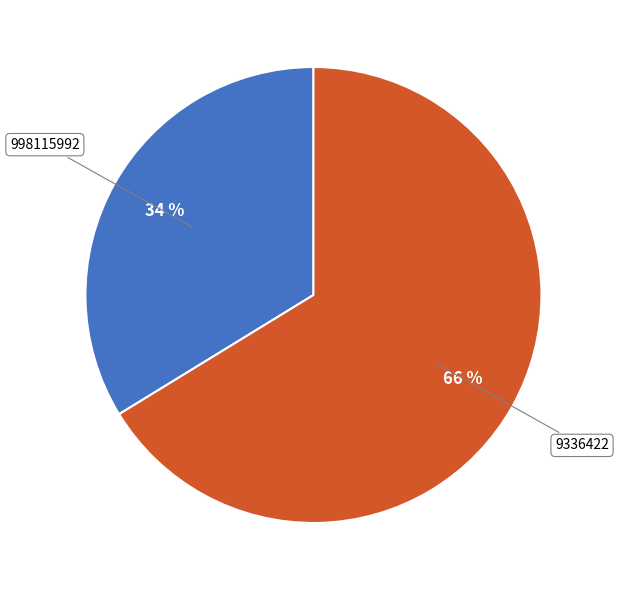

What is the majority slice?

9336422